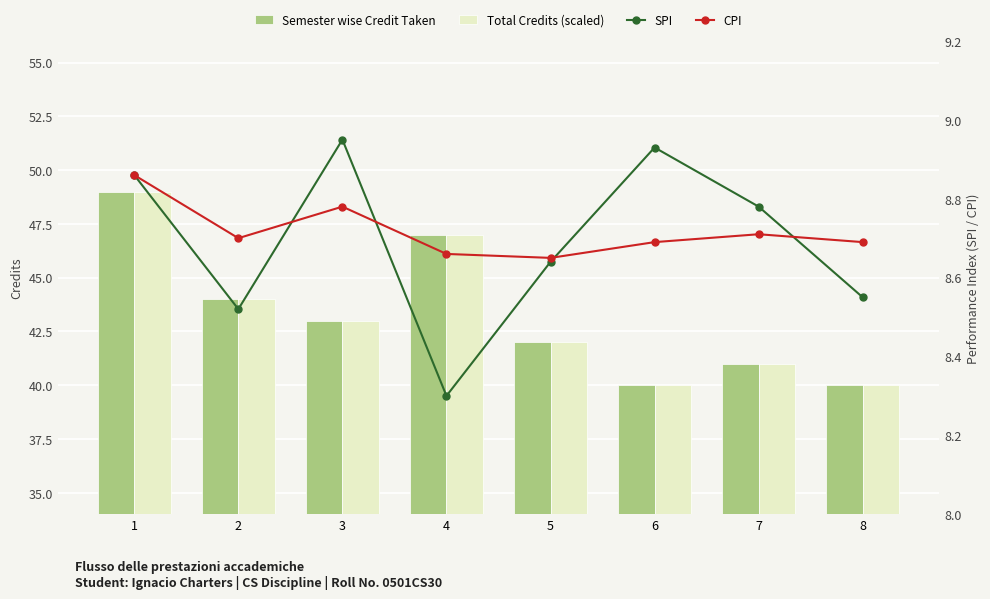

How many data points does each series have?

8